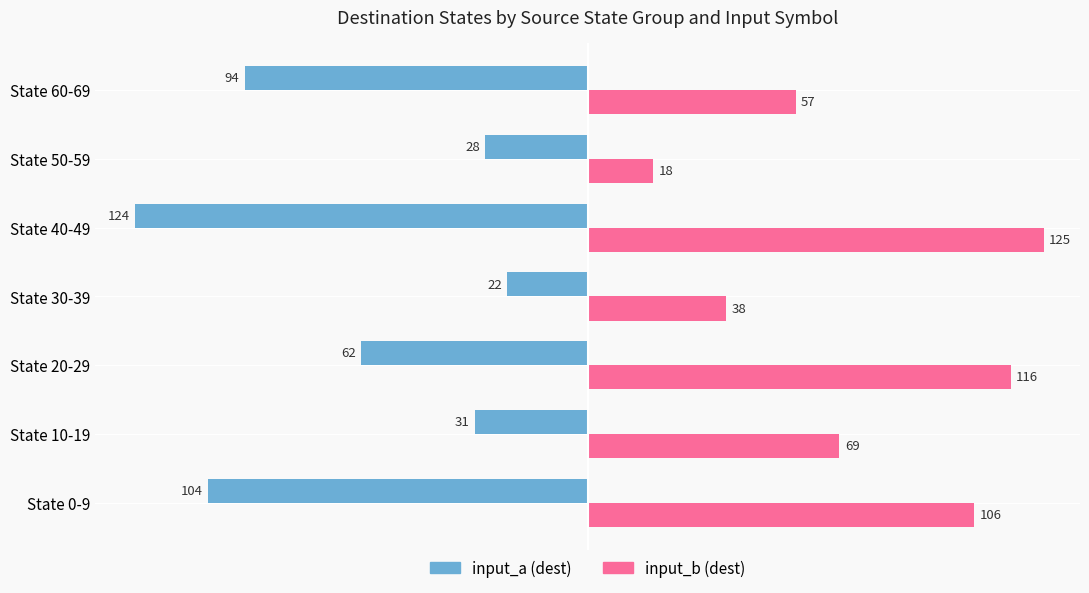

True or false: input_a (dest) has a value of -140 at State 60-69.

False